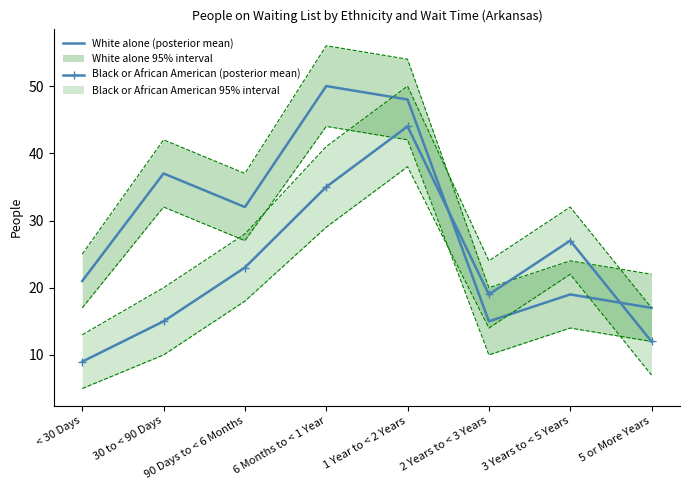

Reading right to left, extract all data points from this chart.

White alone (posterior mean): 5 or More Years=17	3 Years to < 5 Years=19	2 Years to < 3 Years=15	1 Year to < 2 Years=48	6 Months to < 1 Year=50	90 Days to < 6 Months=32	30 to < 90 Days=37	< 30 Days=21
Black or African American (posterior mean): 5 or More Years=12	3 Years to < 5 Years=27	2 Years to < 3 Years=19	1 Year to < 2 Years=44	6 Months to < 1 Year=35	90 Days to < 6 Months=23	30 to < 90 Days=15	< 30 Days=9